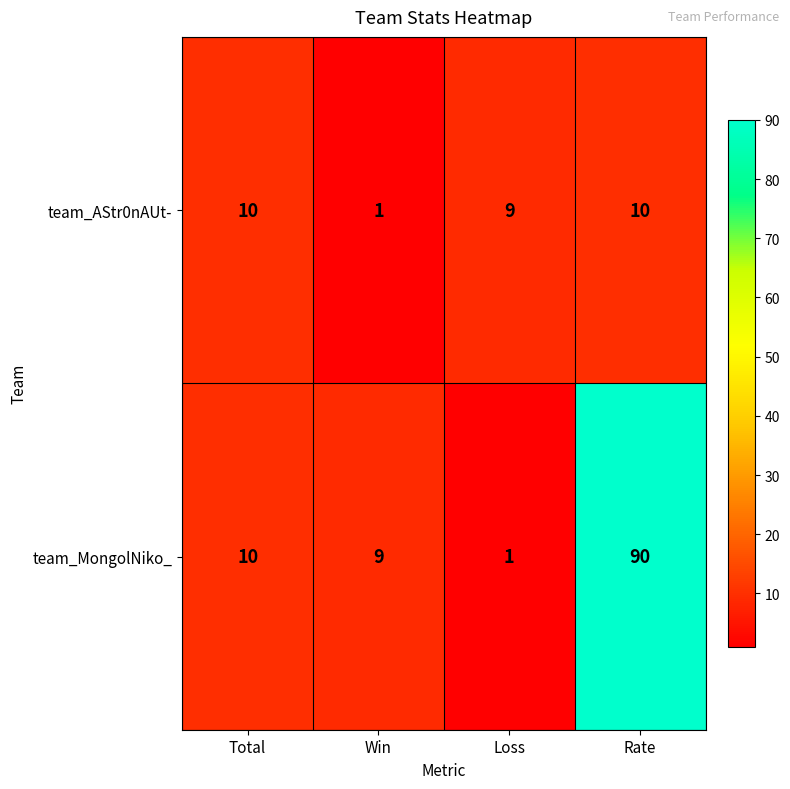

What is the difference between the highest and lowest values at Rate?

80